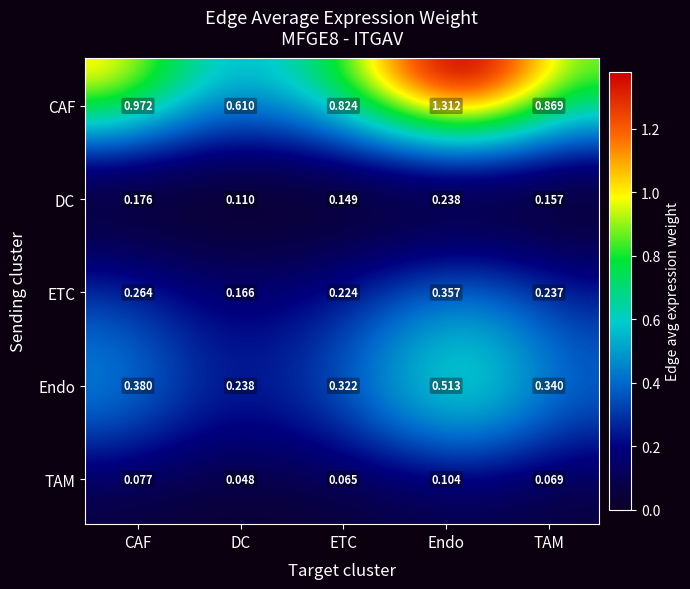

What is the spread (max minus min) of values at DC?

0.6